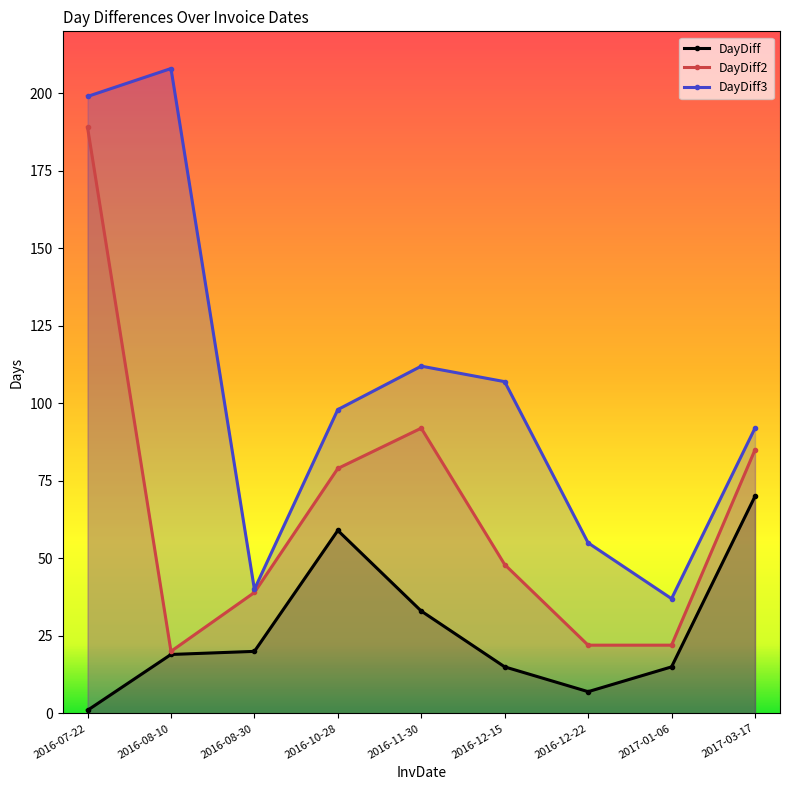

At which label does DayDiff2 first exceed 48?

2016-07-22